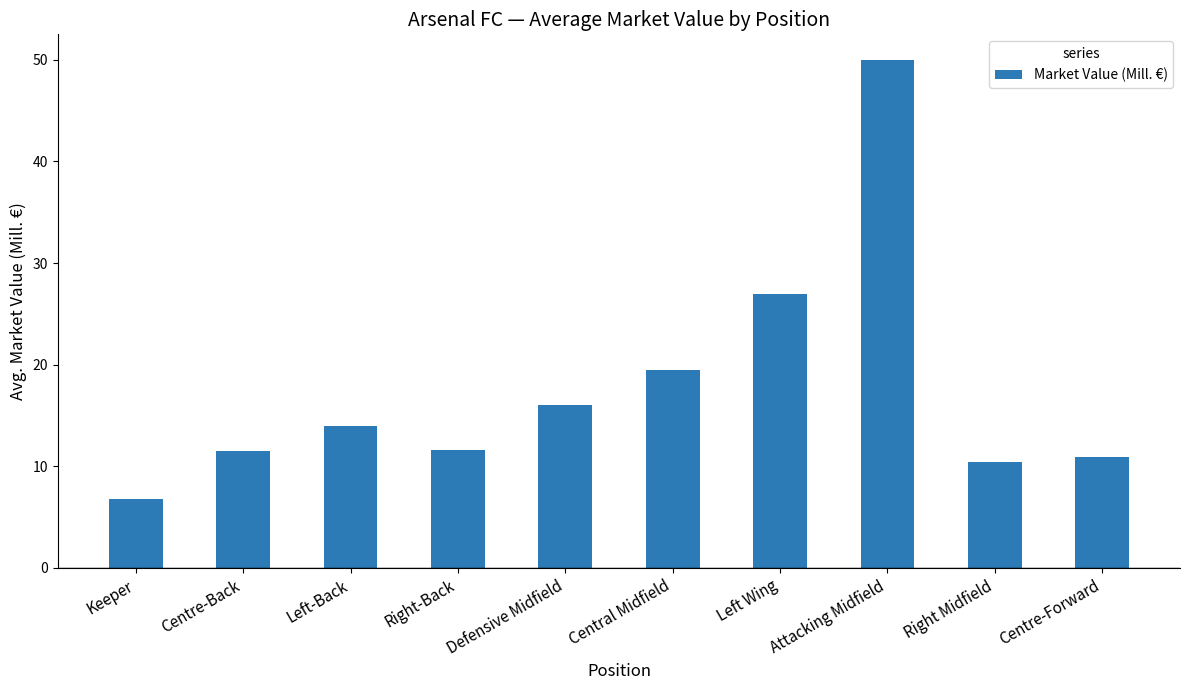

What is the minimum value shown in the chart?

6.8